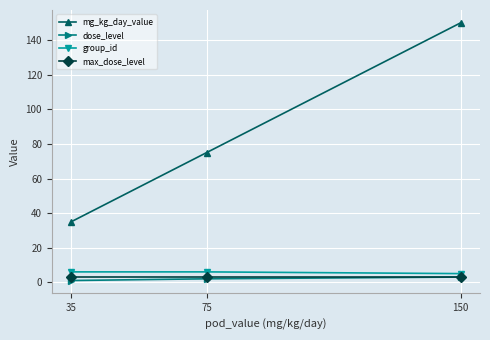

How many lines are shown in the chart?

4